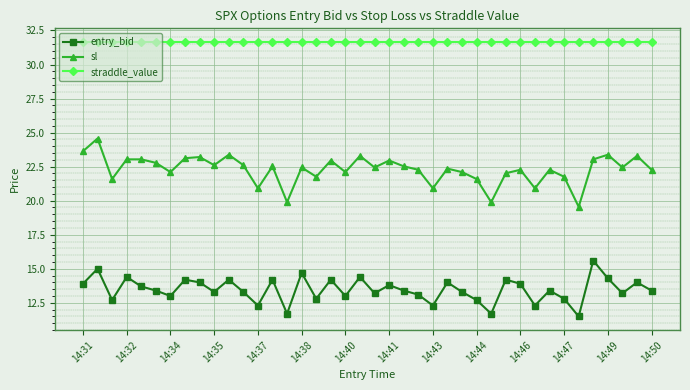

True or false: entry_bid has more than 1 interior local peaks.

True